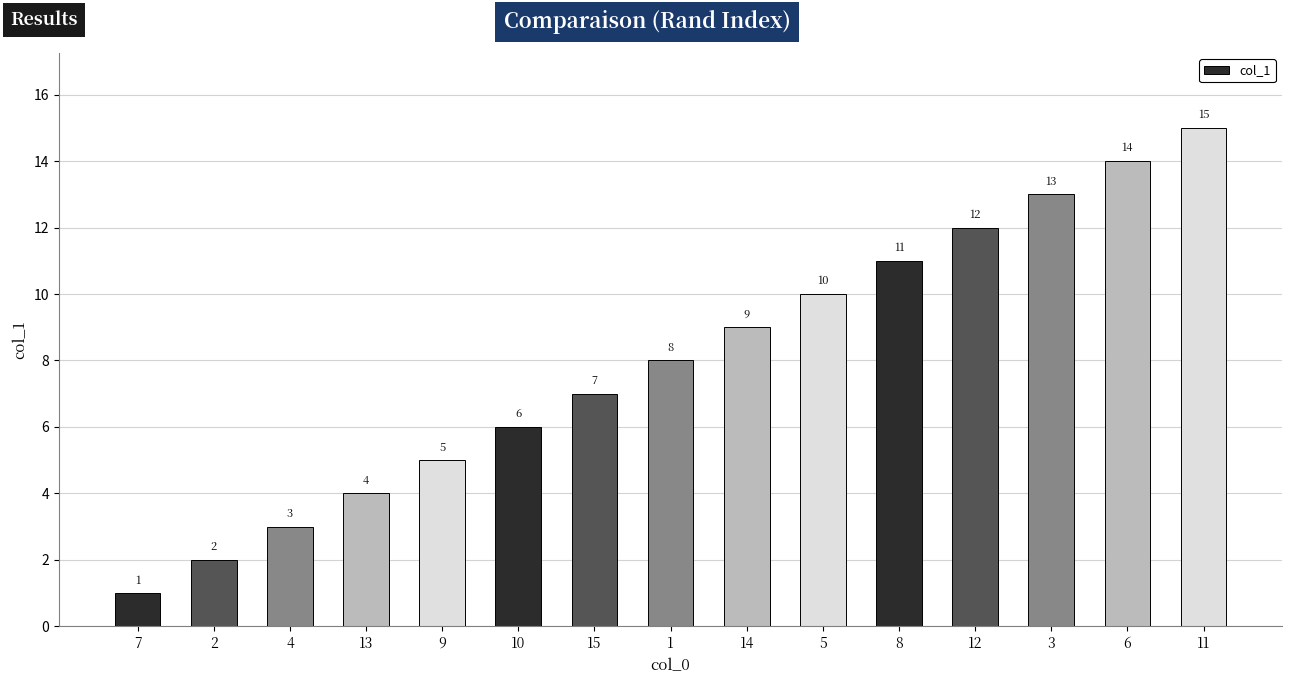

Which label corresponds to the smallest value in the chart?

7